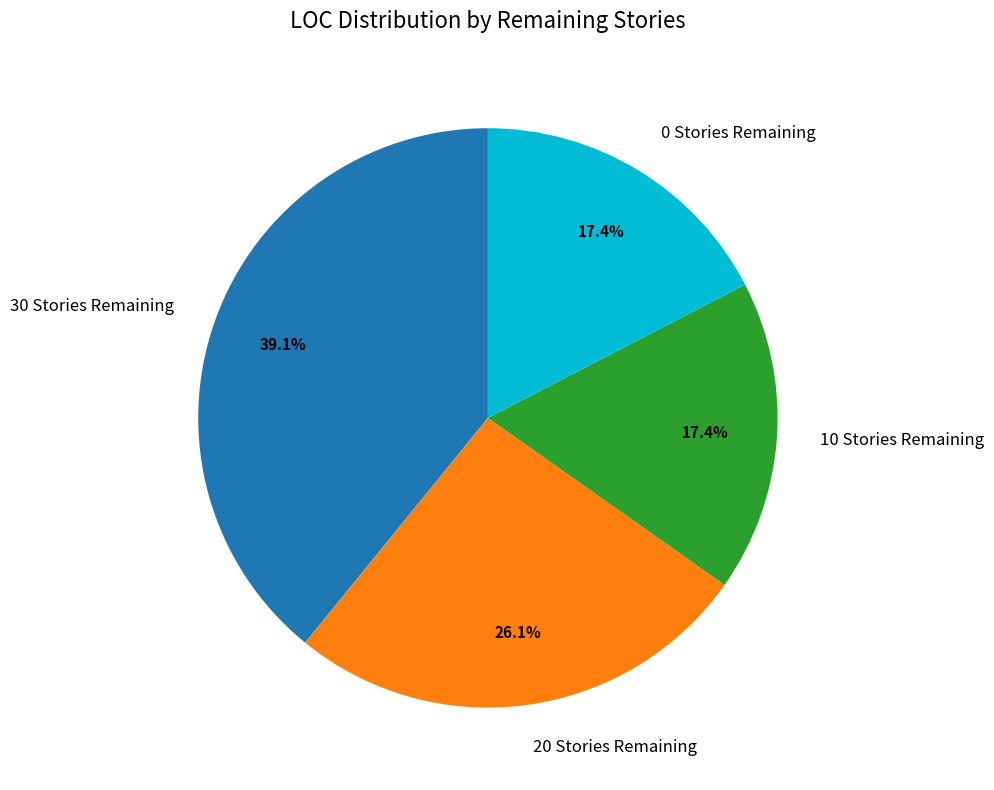

Which slice is the largest?

30 Stories Remaining